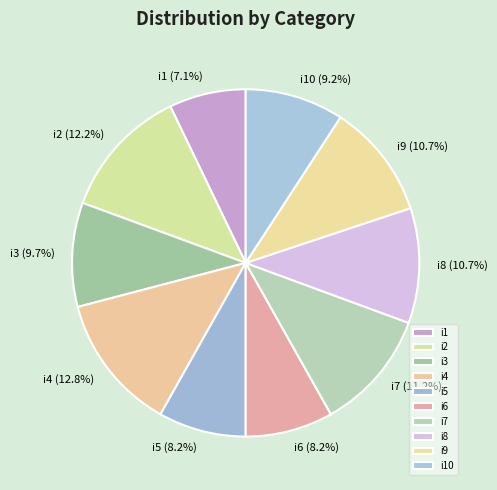

What portion of the pie excludes i2?

87.8%